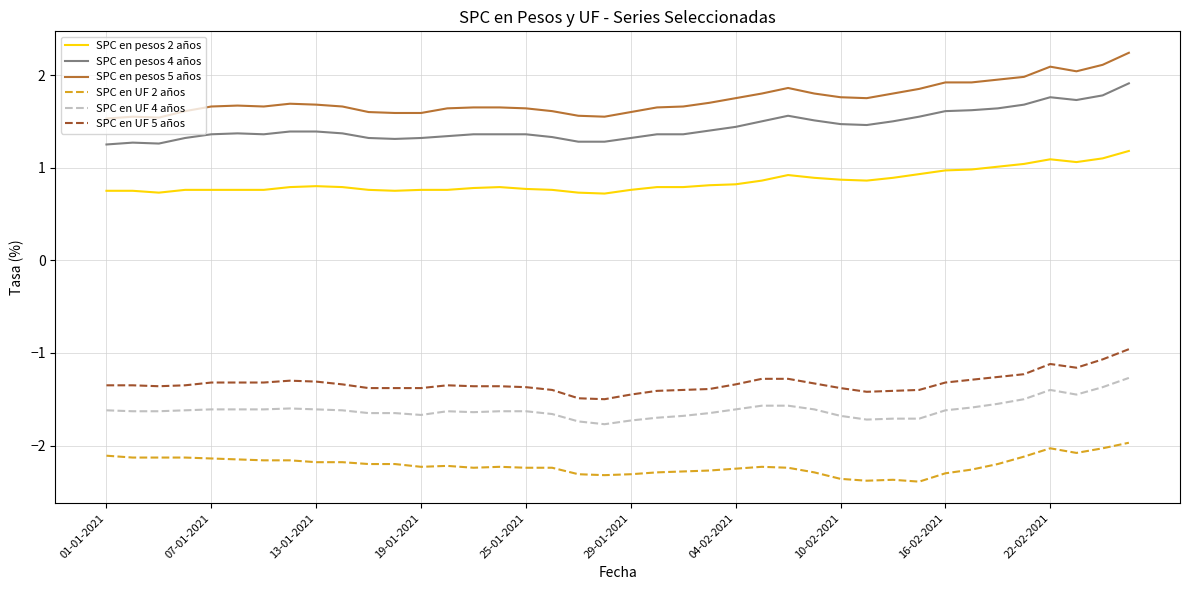

Rank the series by their maximum value, from highest to lowest.

SPC en pesos 5 años, SPC en pesos 4 años, SPC en pesos 2 años, SPC en UF 5 años, SPC en UF 4 años, SPC en UF 2 años